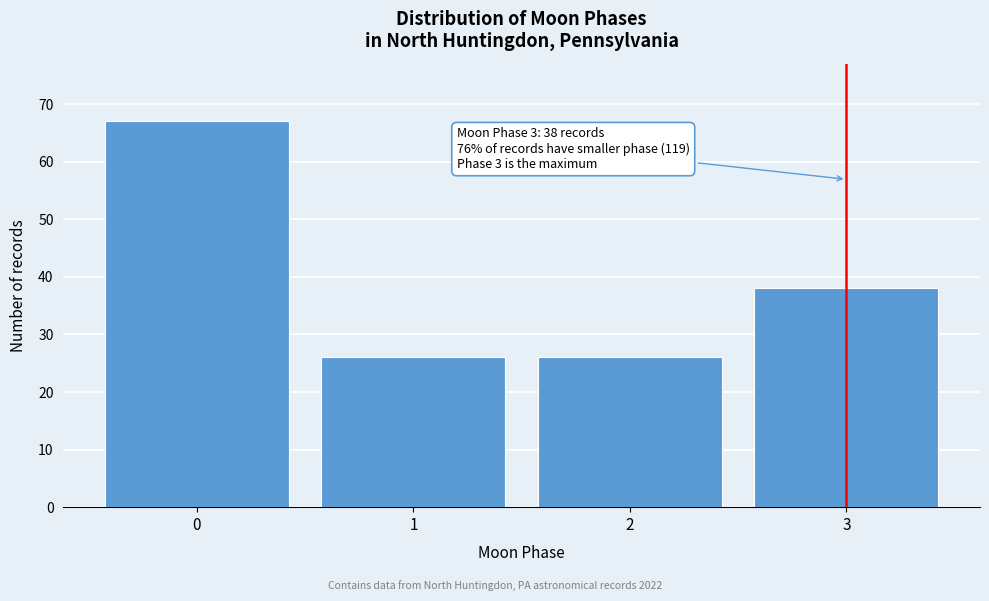

Reading left to right, extract all data points from this chart.

67	26	26	38